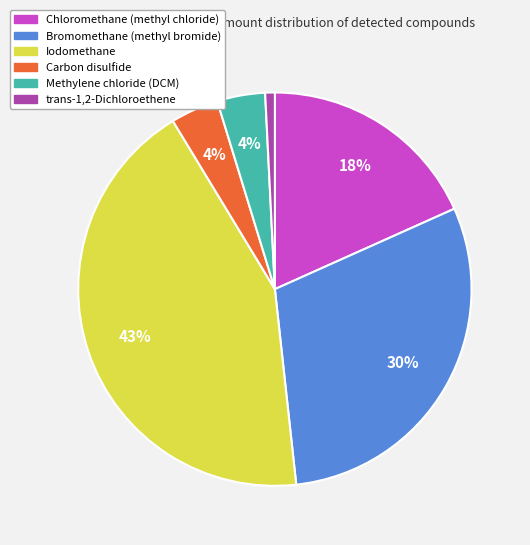

Do Bromomethane (methyl bromide) and Carbon disulfide together represent more than half of the pie?

No